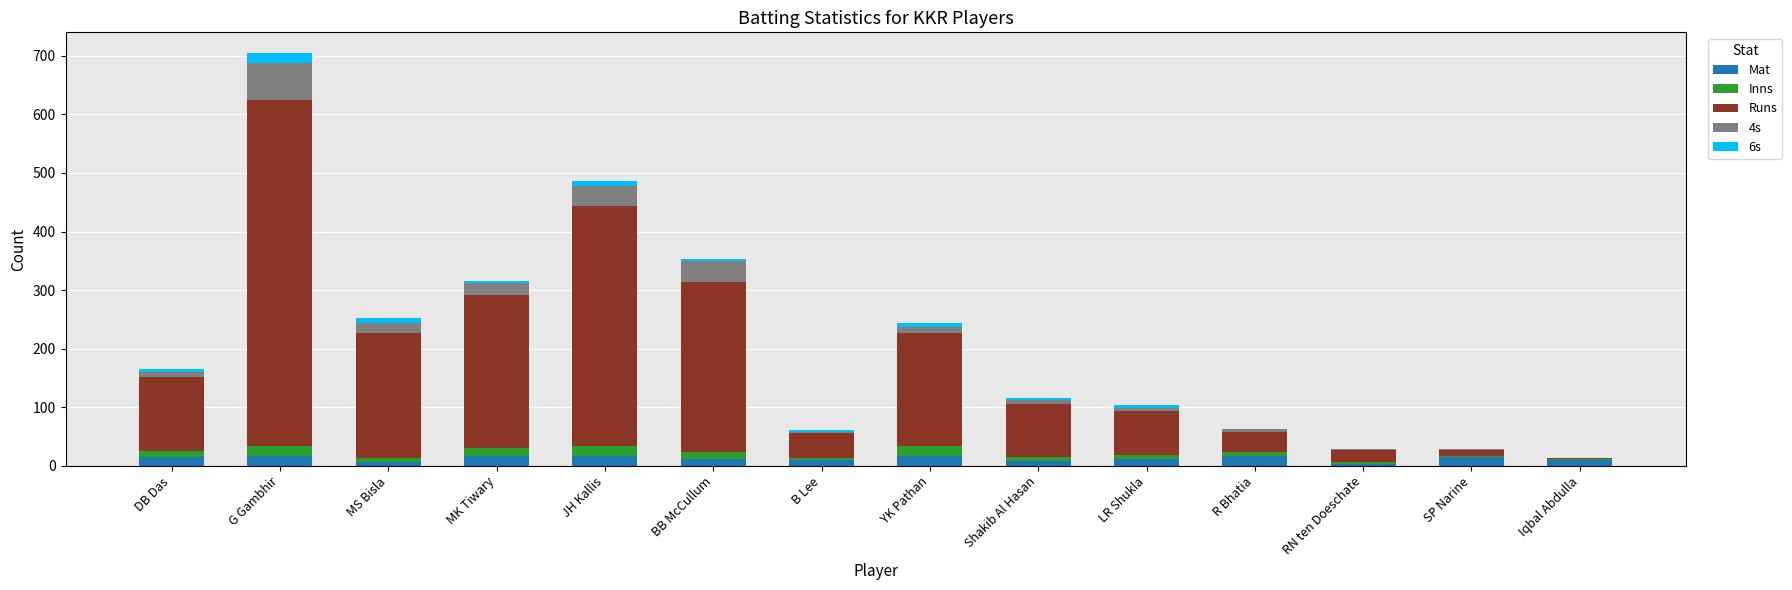

At which category is the sum across all series the highest?

G Gambhir